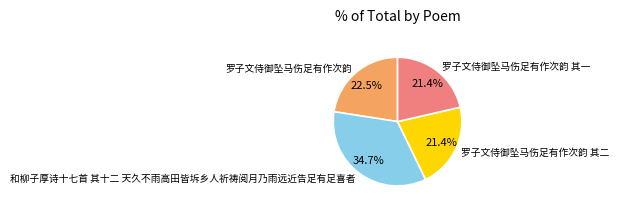

How many slices are in this pie chart?

4